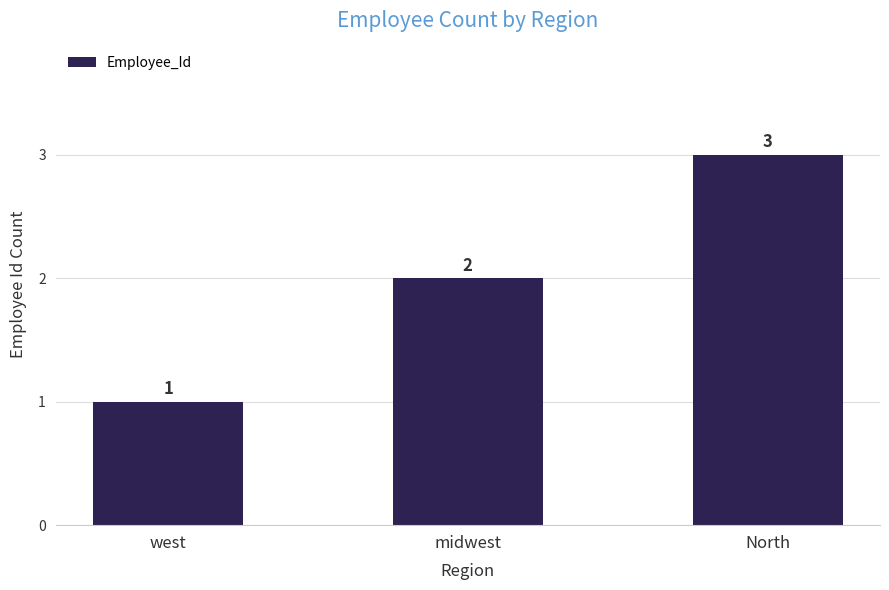

How many values are below 2?

1